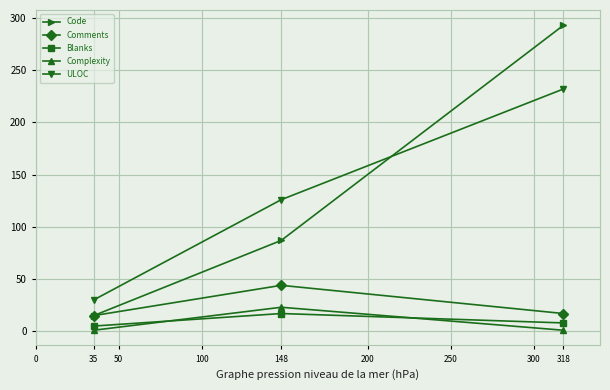

Reading left to right, extract all data points from this chart.

Code: 15	87	293
Comments: 15	44	17
Blanks: 5	17	8
Complexity: 1	23	1
ULOC: 30	126	232